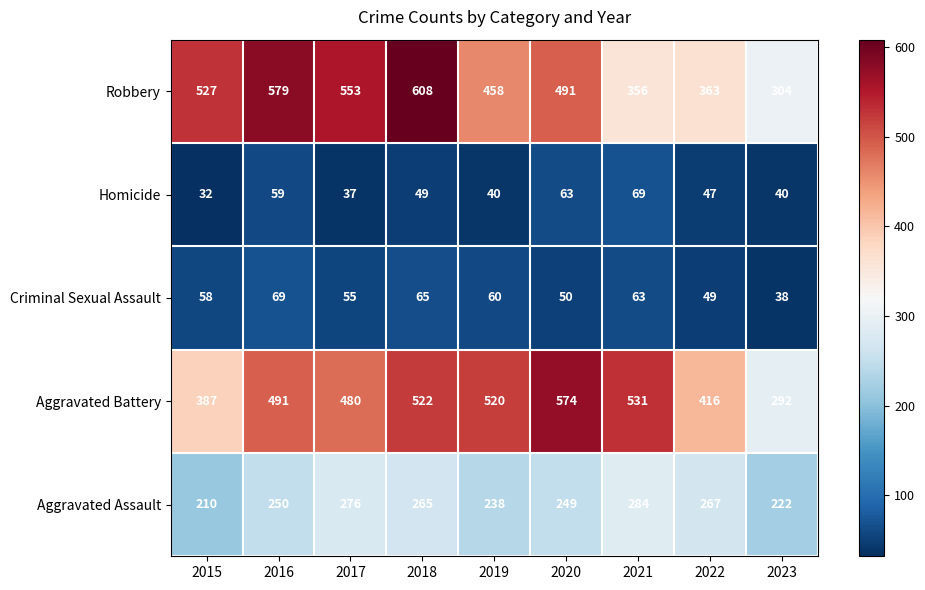

What is the maximum value shown in the chart?

608